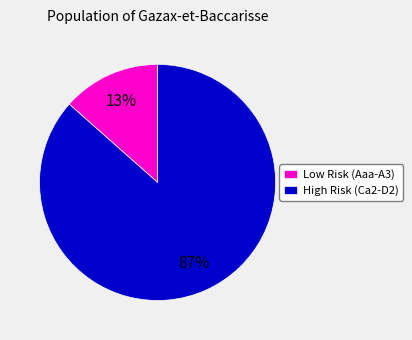

Which slice is the largest?

High Risk (Ca2-D2)